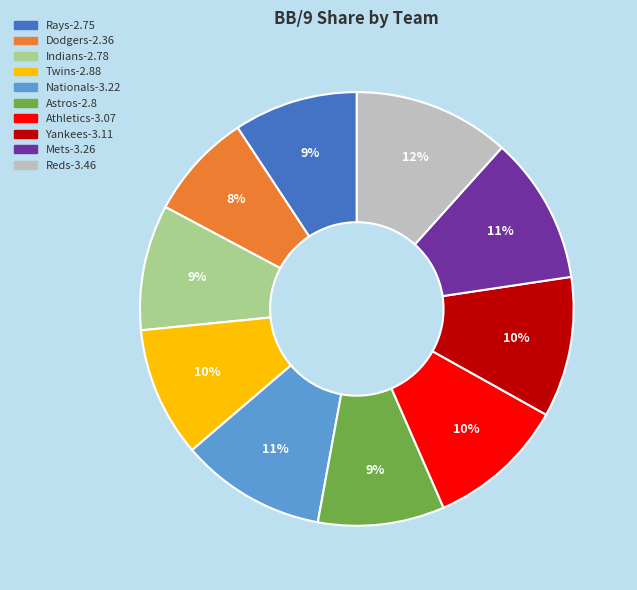

Do Twins and Athletics together represent more than half of the pie?

No